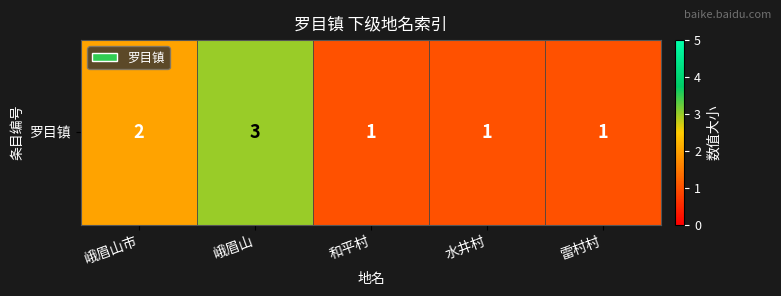

Count the values in the range 1 to 2.

4